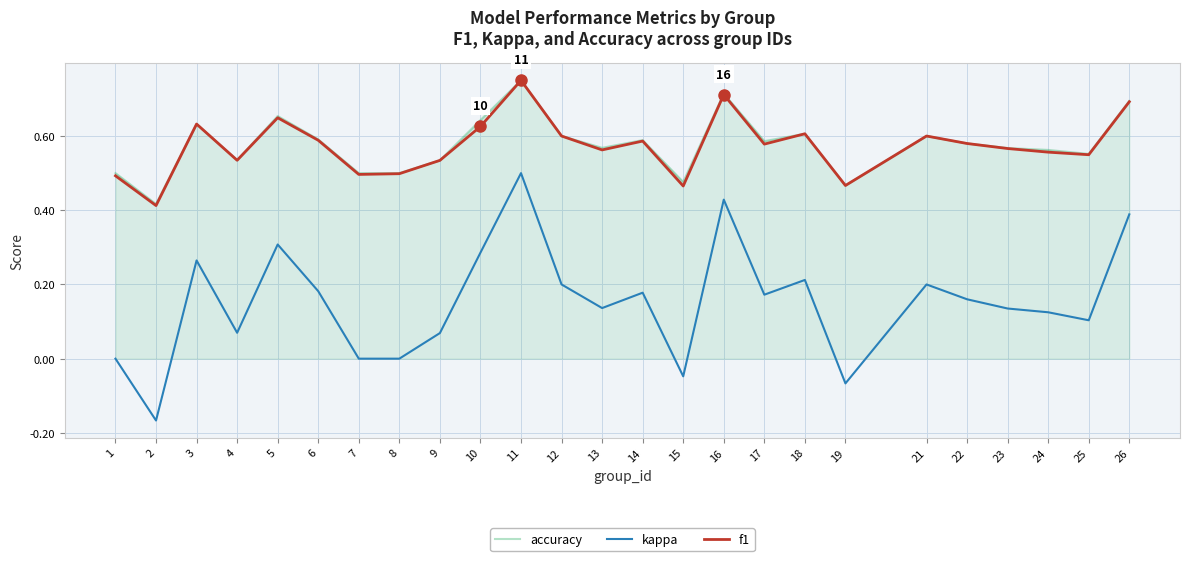

True or false: f1 and kappa cross at least once.

False